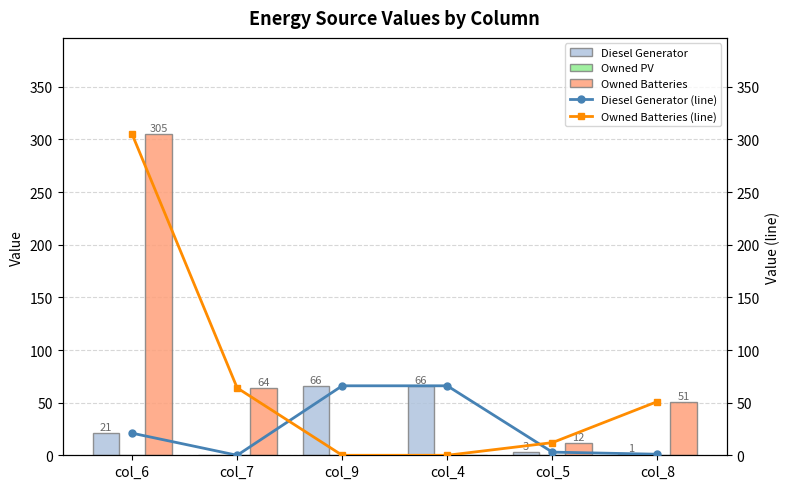

Reading right to left, extract all data points from this chart.

Diesel Generator: 1	3	66	66	0	21
Owned PV: 0	0	0	0	0	0
Owned Batteries: 51	12	0	0	64	305
Diesel Generator (line): 1	3	66	66	0	21
Owned Batteries (line): 51	12	0	0	64	305